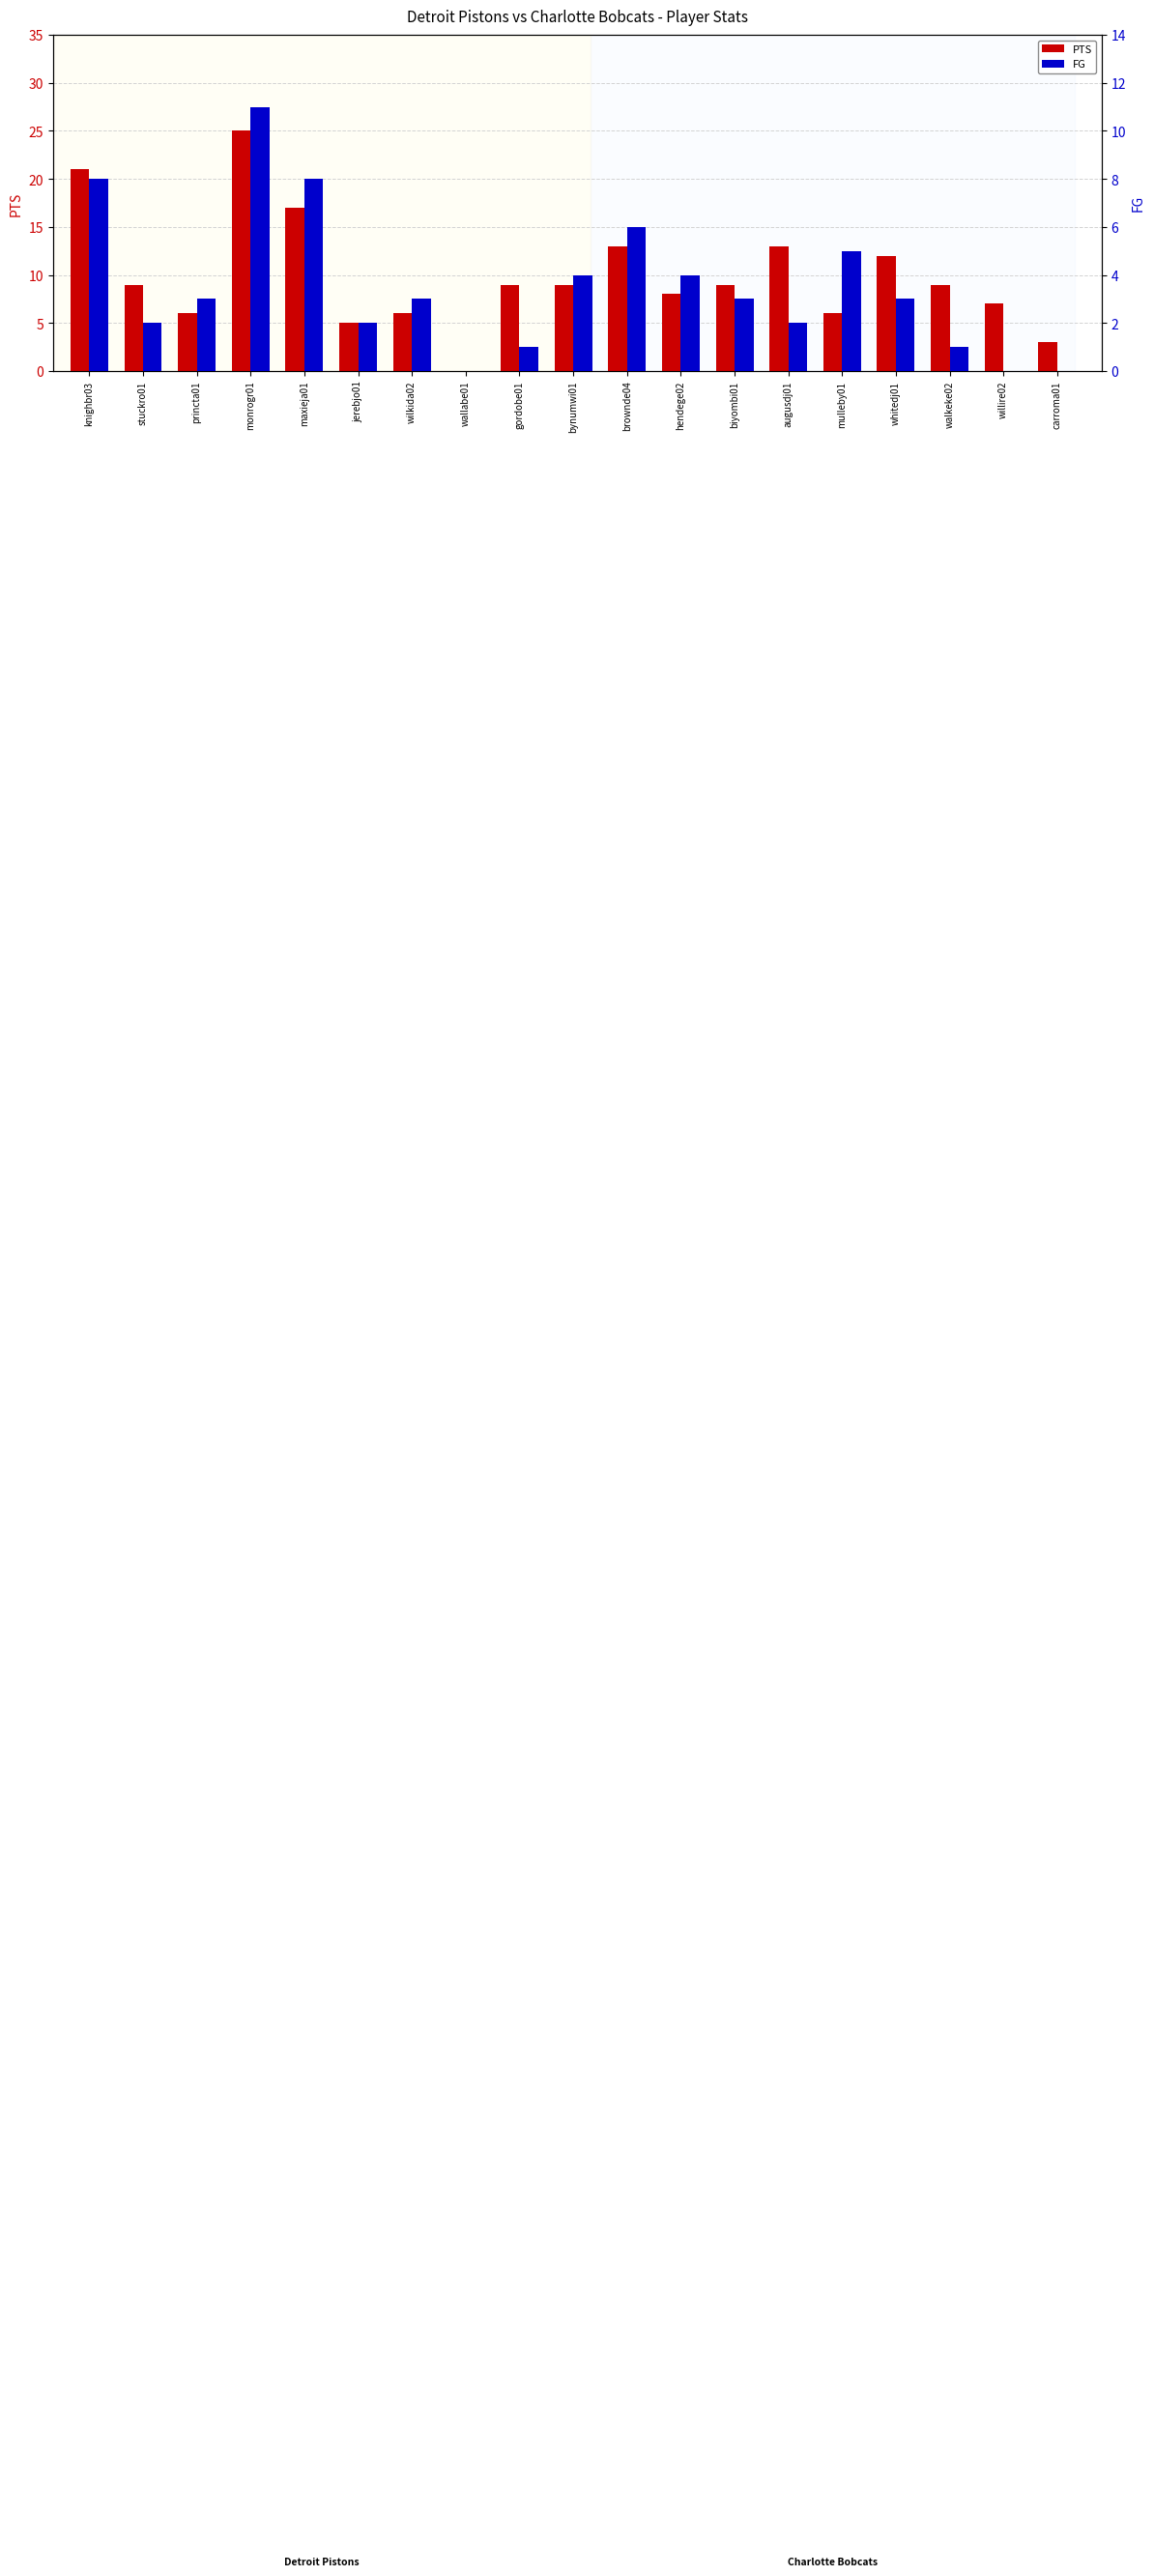

What is the difference between the second highest and second lowest values in the PTS series?

18